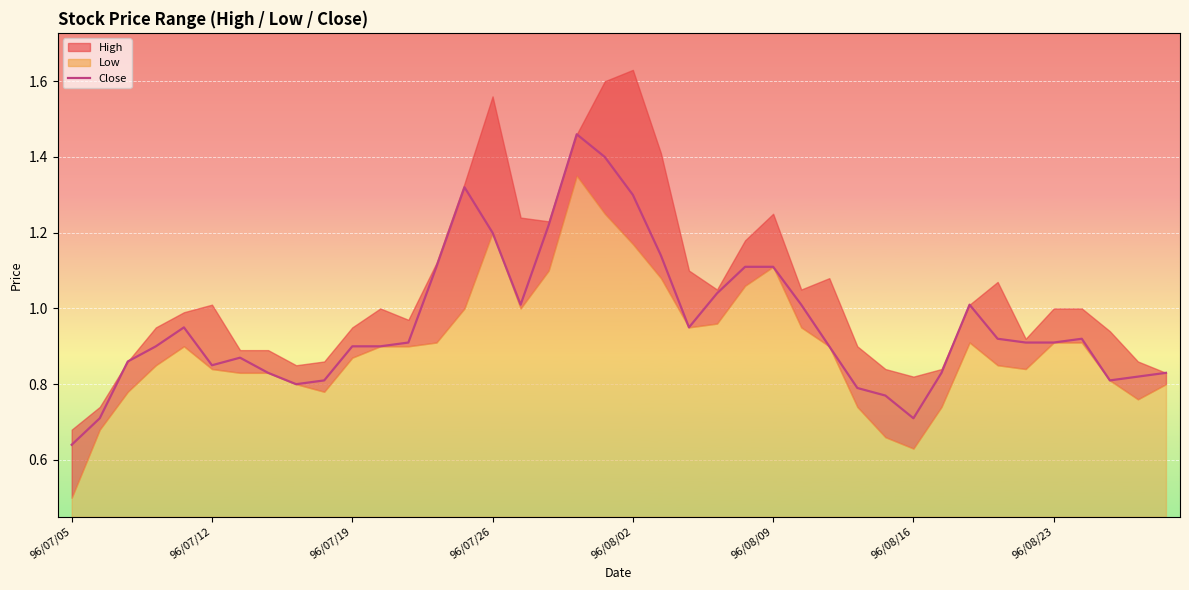

Which has a higher value, 96/07/20 or 96/08/09?

96/08/09